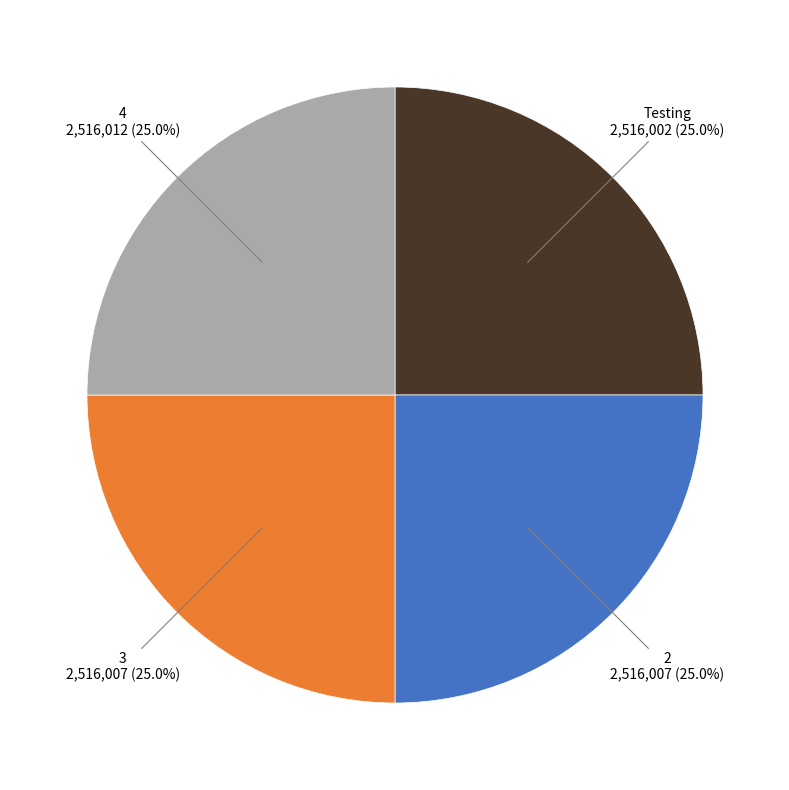

To the nearest percent, what is the average slice percentage?

25%